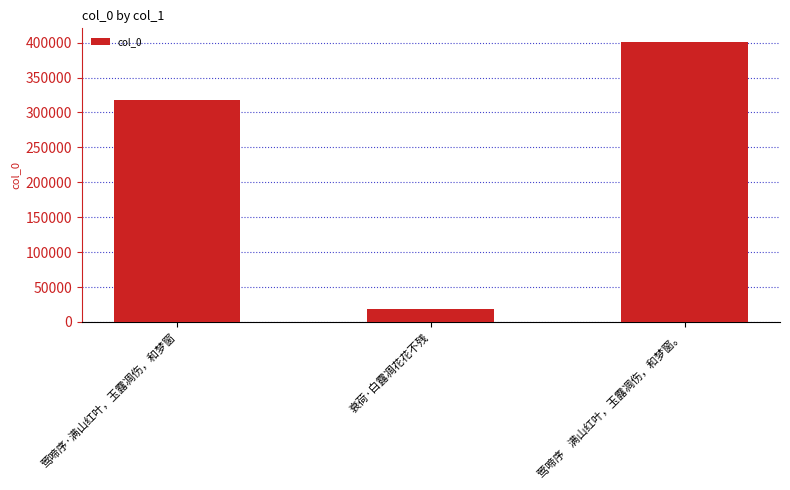

Rank the categories by value from highest to lowest.

莺啼序    满山红叶，玉露凋伤，和梦窗。, 莺啼序·满山红叶，玉露凋伤，和梦窗, 衰荷·白露凋花花不残